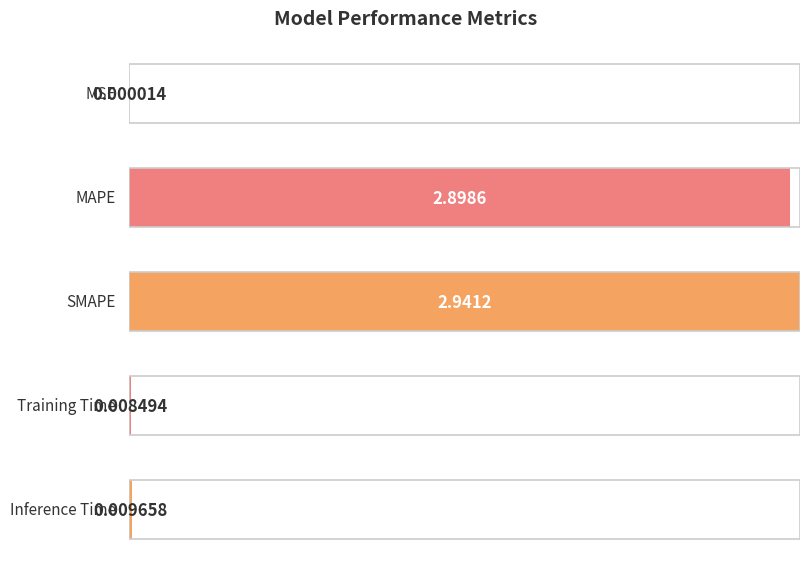

Reading left to right, what are all the values shown in this chart?

MSE=0.0	MAPE=2.9	SMAPE=2.9	Training Time=0.0	Inference Time=0.0